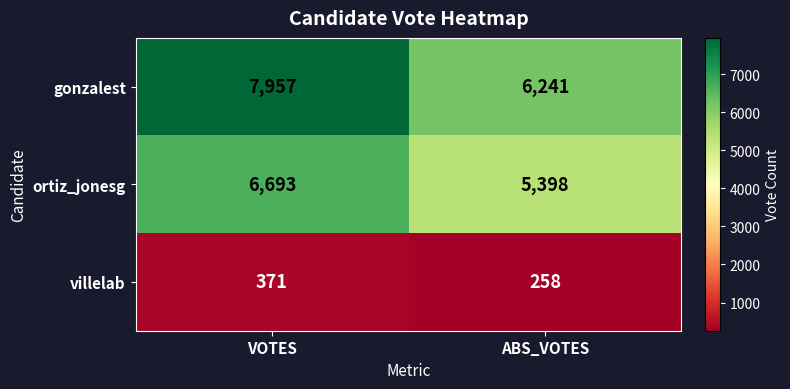

List the series in order of their peak value, highest first.

gonzalest, ortiz_jonesg, villelab